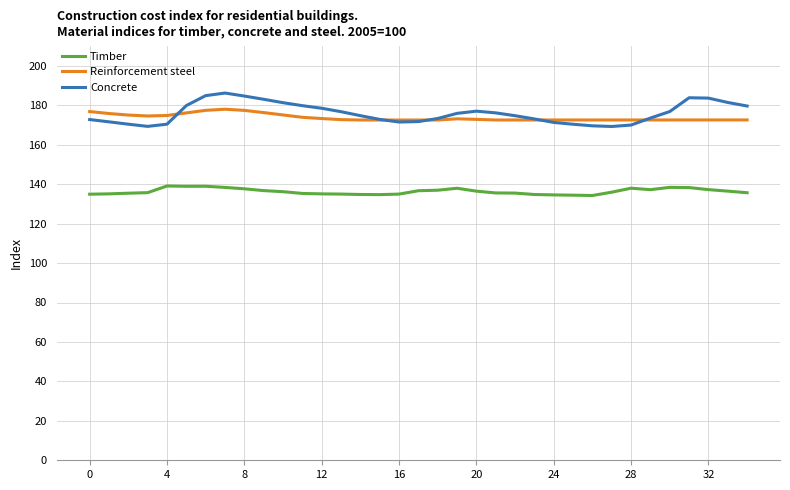

True or false: Timber and Reinforcement steel cross at least once.

False